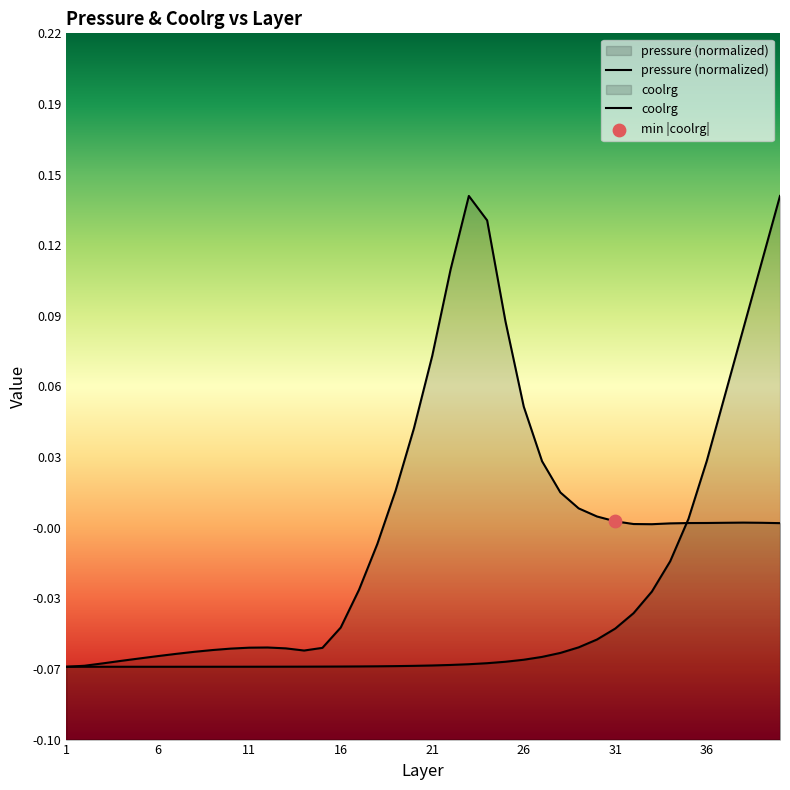

Which series has the largest total across all categories?

coolrg